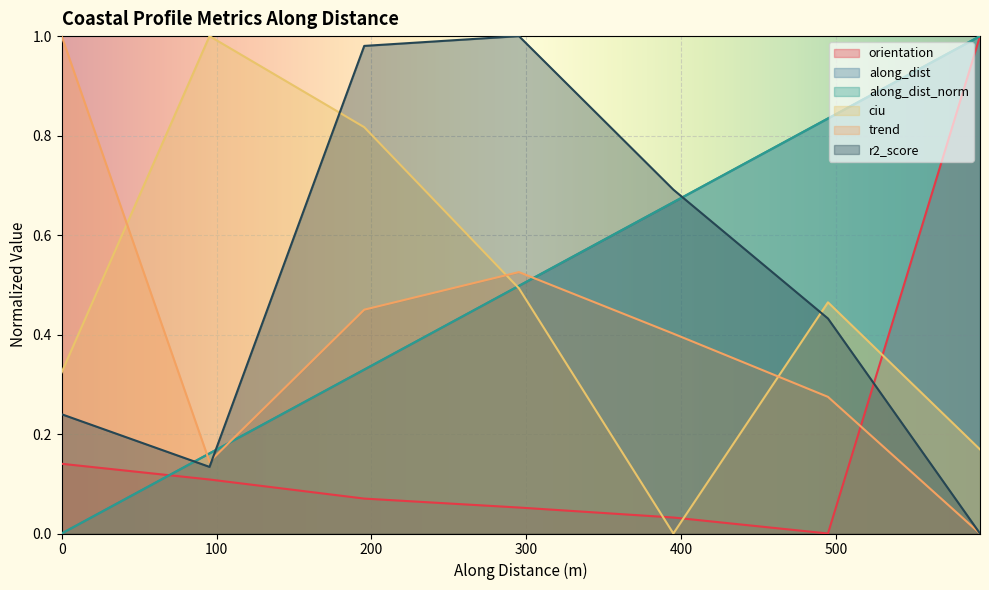

Reading left to right, transcribe all the data shown in this chart.

orientation: 0.1	0.1	0.1	0.1	0.0	0.0	1.0
along_dist: 0.0	0.2	0.3	0.5	0.7	0.8	1.0
along_dist_norm: 0.0	0.2	0.3	0.5	0.7	0.8	1.0
ciu: 0.3	1.0	0.8	0.5	0.0	0.5	0.2
trend: 1.0	0.1	0.4	0.5	0.4	0.3	0.0
r2_score: 0.2	0.1	1.0	1.0	0.7	0.4	0.0